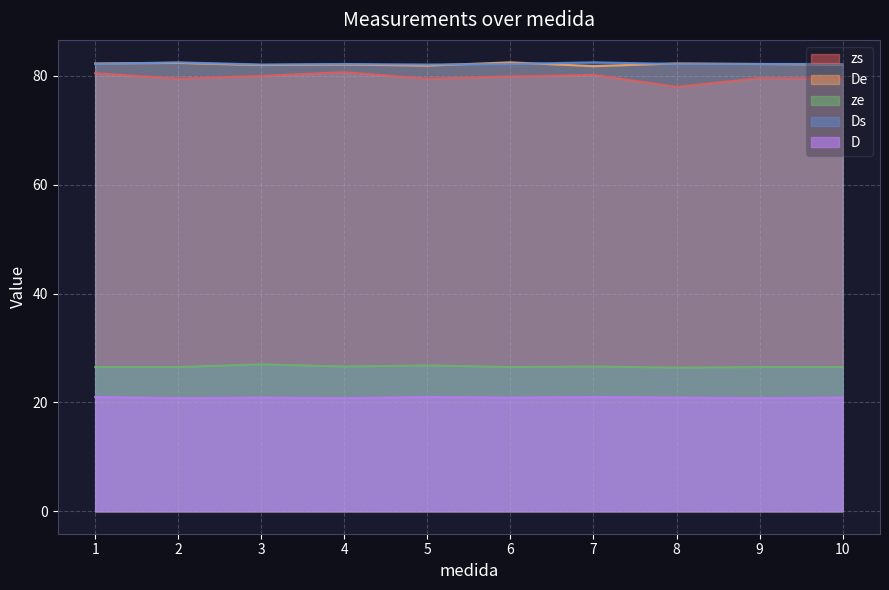

Count the ze values in the range 26 to 27.

10